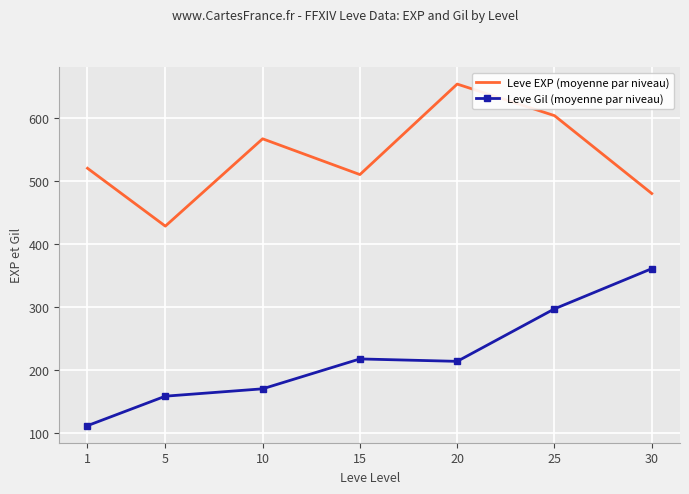

What is the total value across all series at 1?

632.3